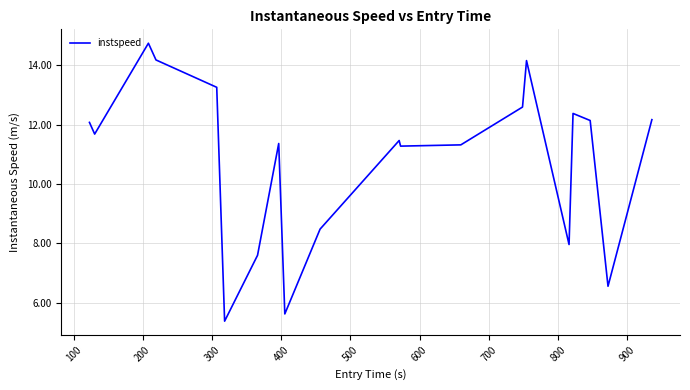

What is the smallest value displayed?

5.4